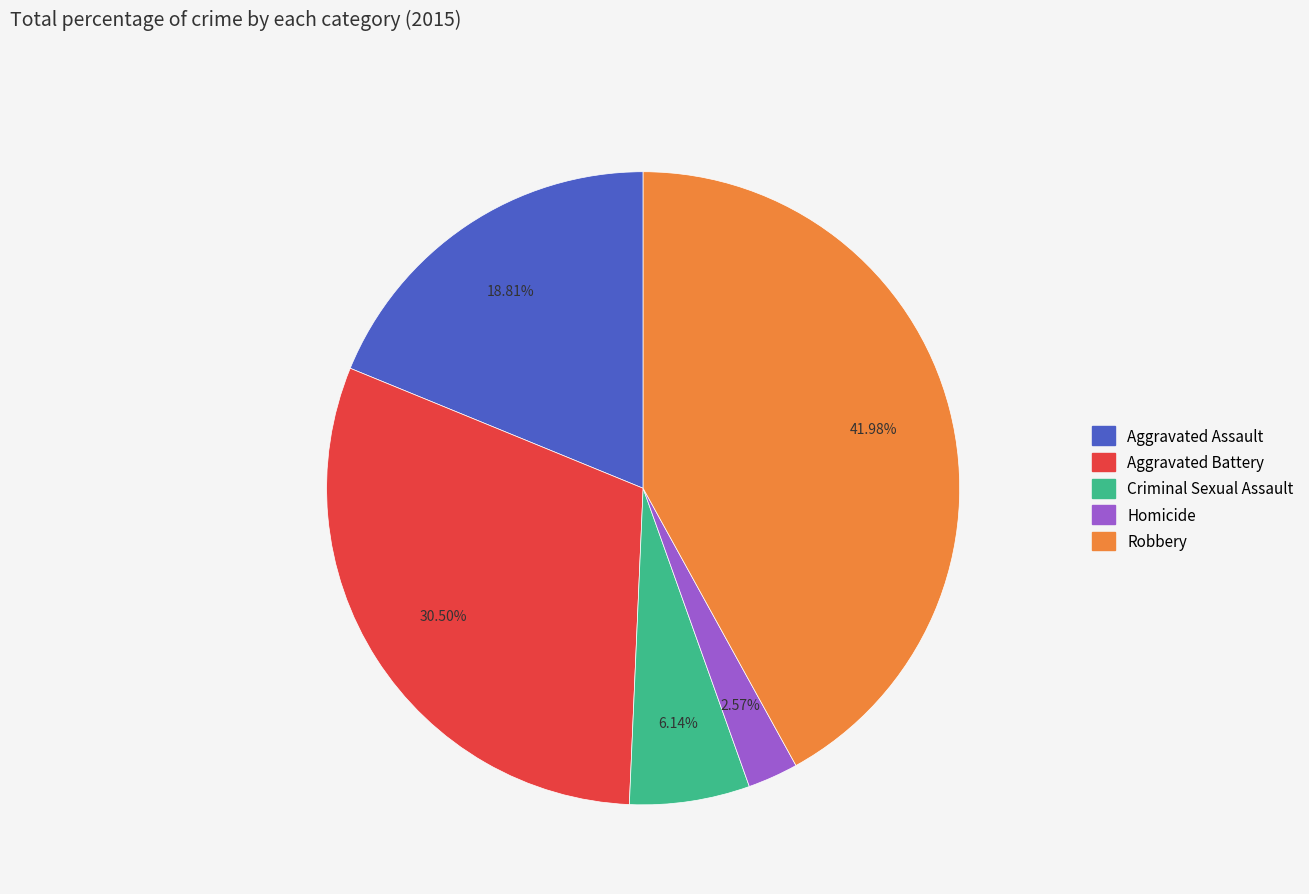

To the nearest percent, what is the average slice percentage?

20%